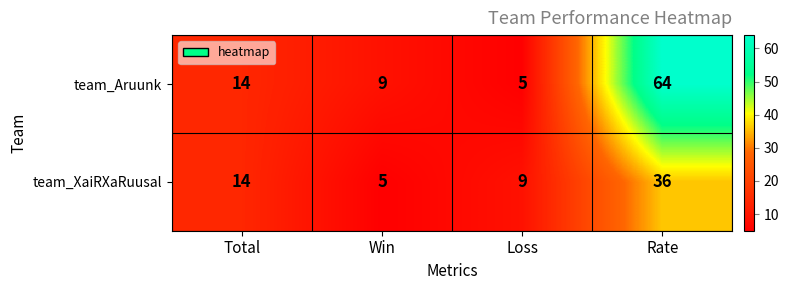

What value does the team_XaiRXaRuusal series have at Total, to the nearest 10?

10